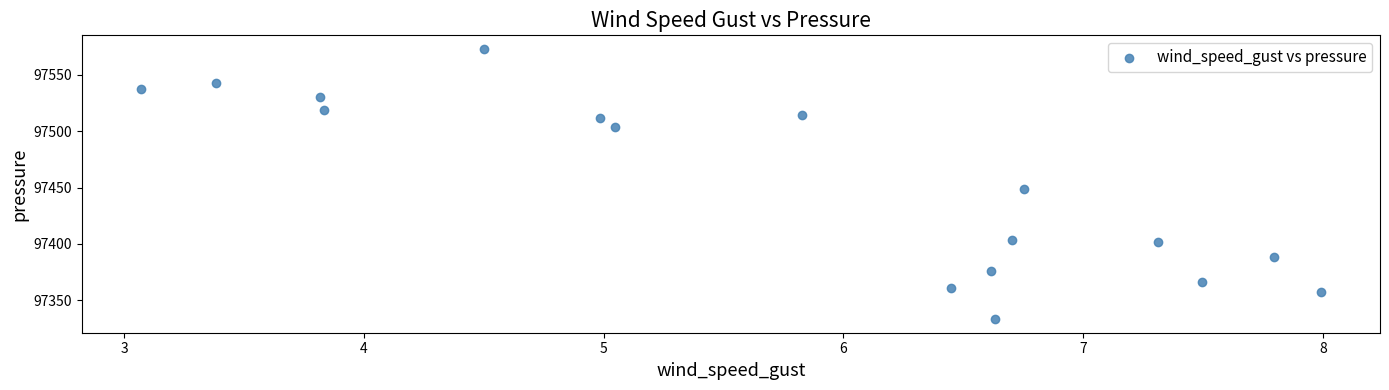

What is the range of X values (max minus min)?

4.9